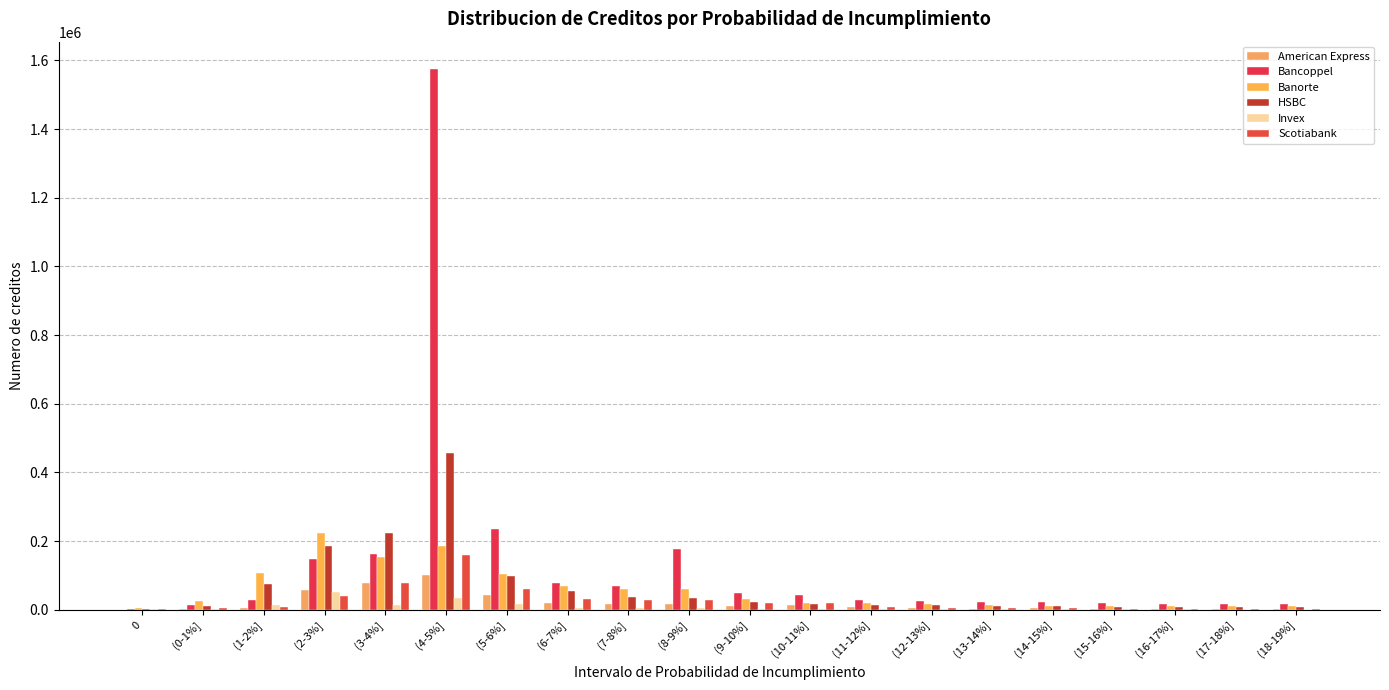

What is the label of the 9th bar from the right?

(10-11%]